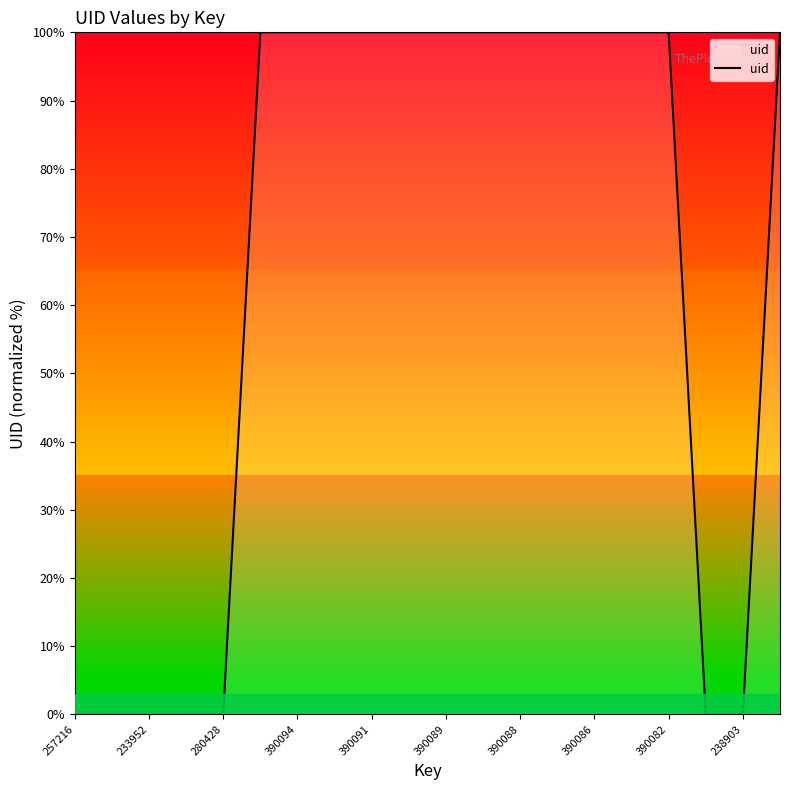

What is the difference between the maximum and minimum values?

100.0